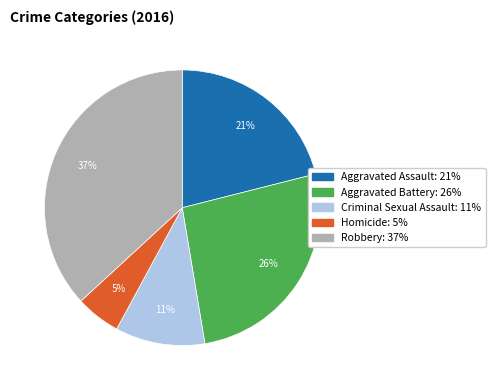

Which slice is the largest?

Robbery